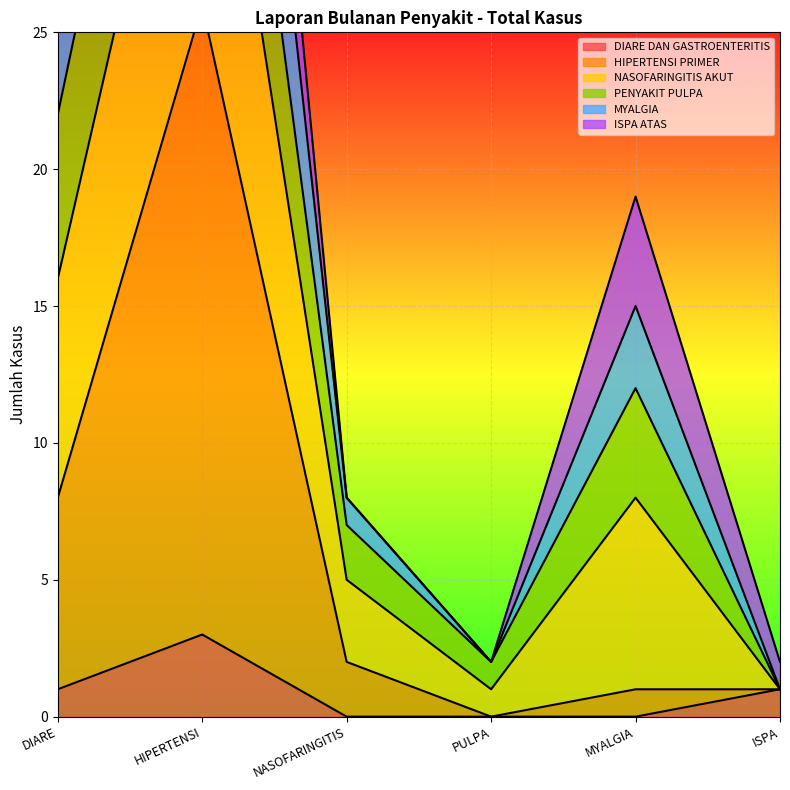

The DIARE DAN GASTROENTERITIS series shows 2 at ISPA. True or false?

False